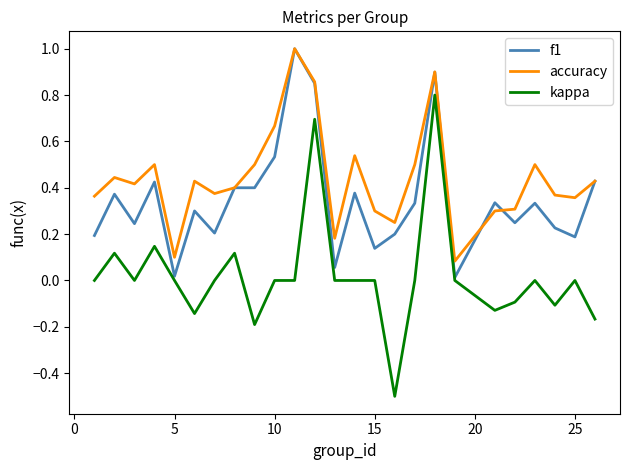

Which series has the largest range (max minus min)?

kappa